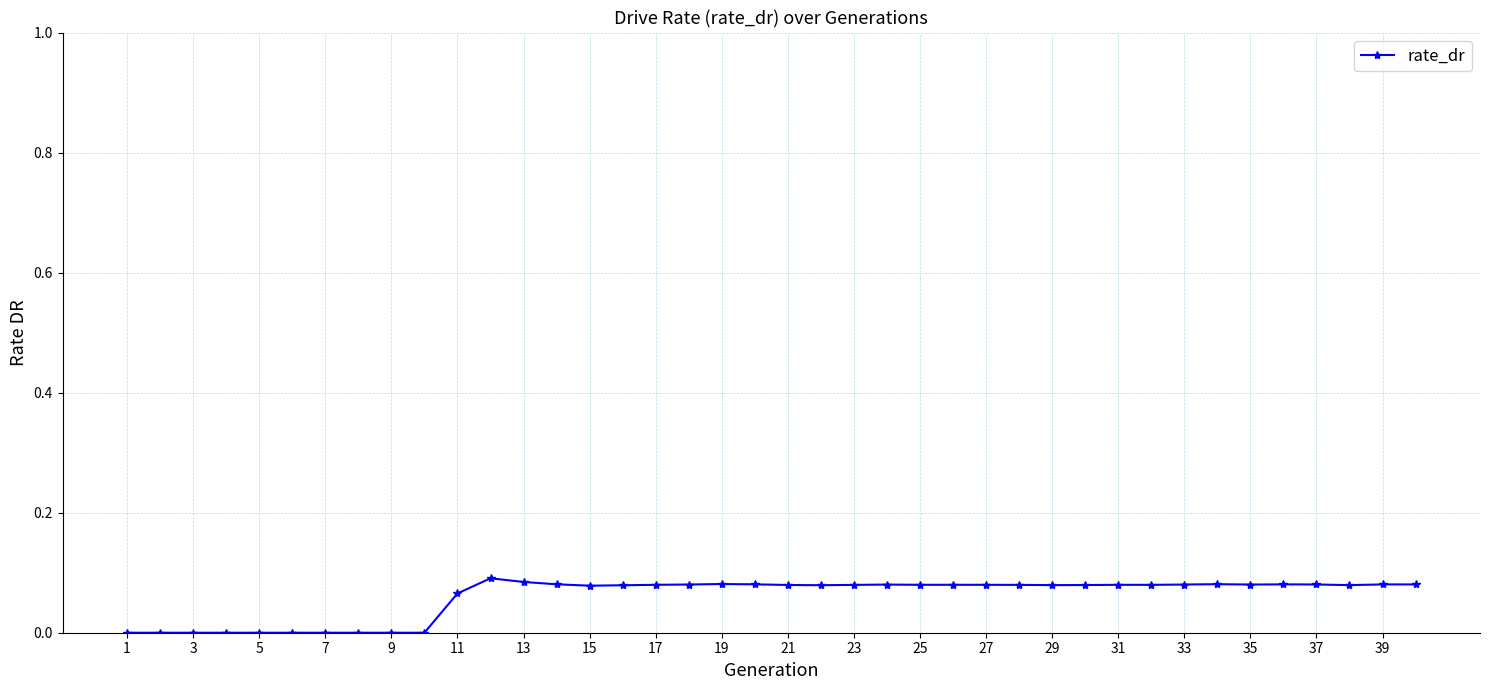

True or false: there are more than 1 points higher than both neighbors.

True